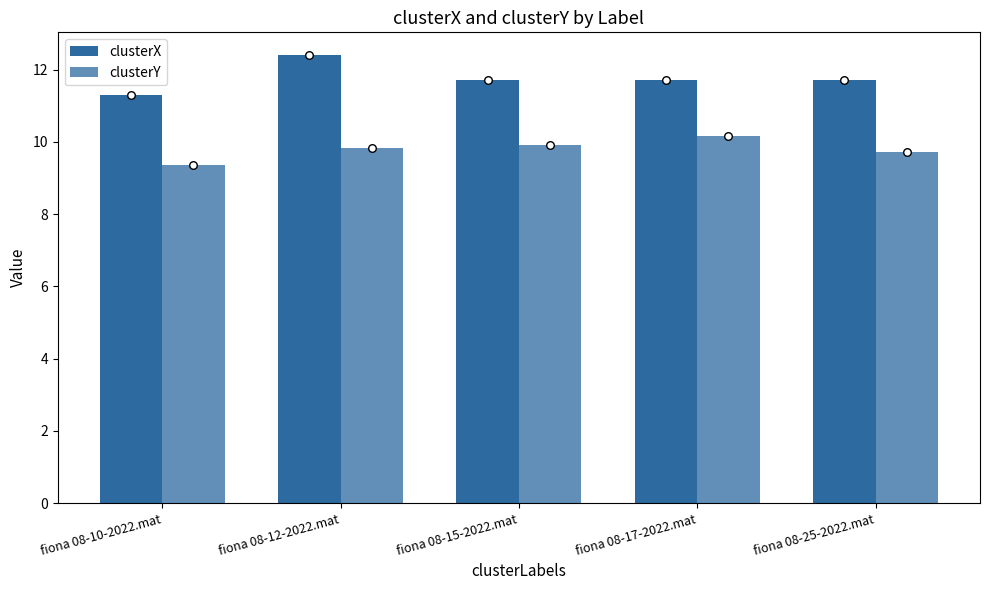

Which series has the largest total across all categories?

clusterX